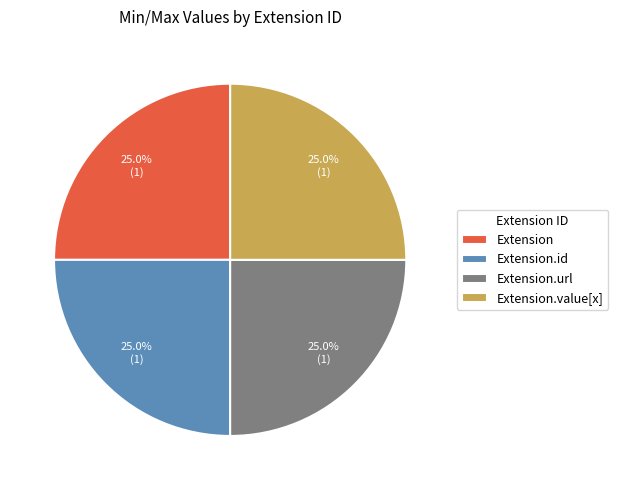

To the nearest percent, what is the average slice percentage?

25%